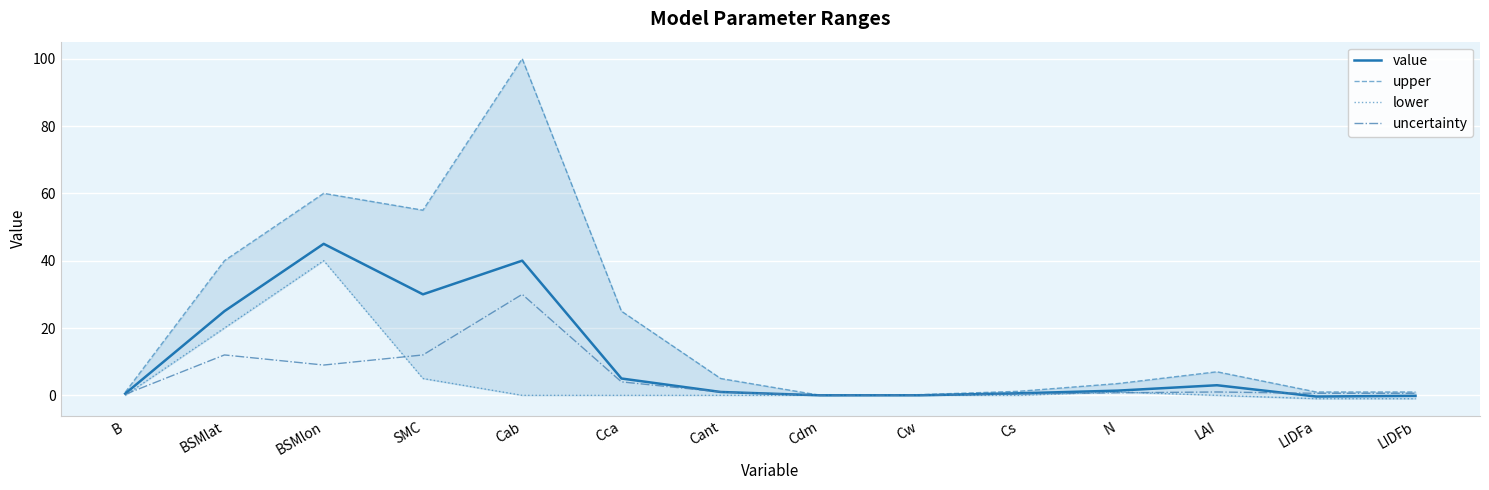

Which series has the largest total across all categories?

upper